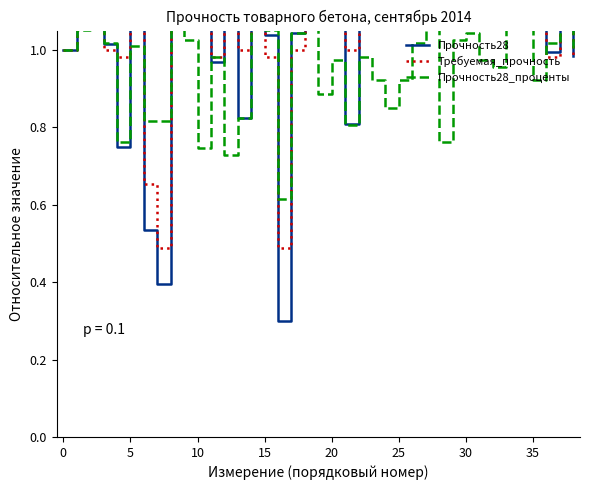

What is the minimum value for Прочность28?

0.3